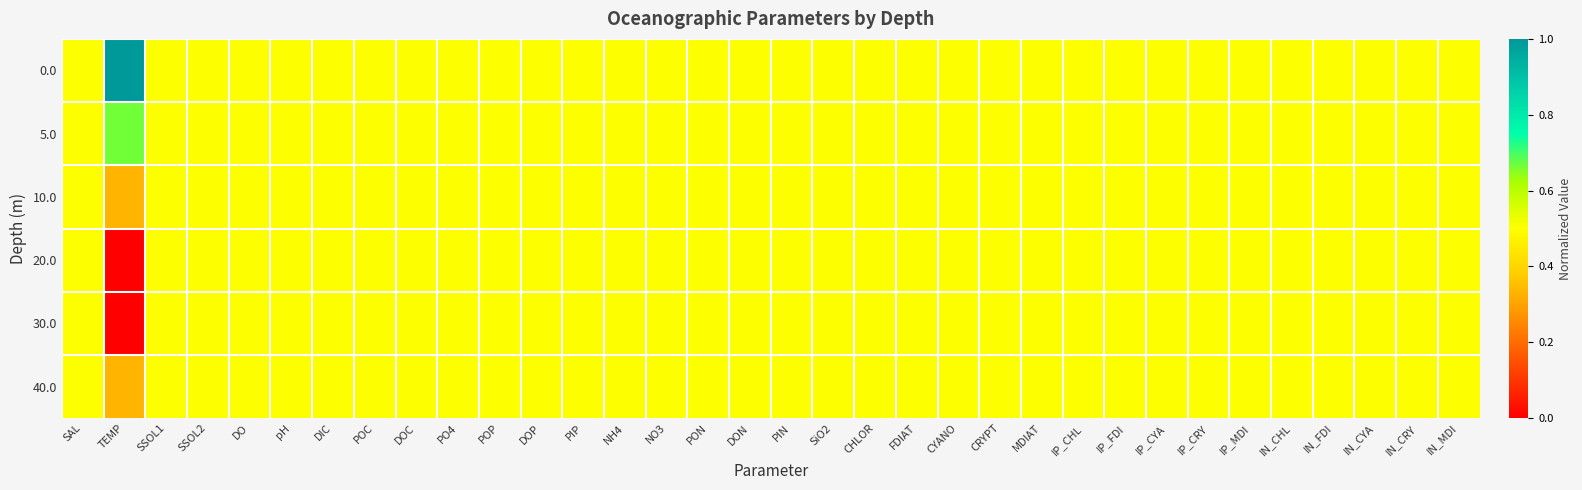

Reading right to left, transcribe all the data shown in this chart.

0.0: IN_MDI=0.5	IN_CRY=0.5	IN_CYA=0.5	IN_FDI=0.5	IN_CHL=0.5	IP_MDI=0.5	IP_CRY=0.5	IP_CYA=0.5	IP_FDI=0.5	IP_CHL=0.5	MDIAT=0.5	CRYPT=0.5	CYANO=0.5	FDIAT=0.5	CHLOR=0.5	SiO2=0.5	PIN=0.5	DON=0.5	PON=0.5	NO3=0.5	NH4=0.5	PIP=0.5	DOP=0.5	POP=0.5	PO4=0.5	DOC=0.5	POC=0.5	DIC=0.5	pH=0.5	DO=0.5	SSOL2=0.5	SSOL1=0.5	TEMP=1.0	SAL=0.5
5.0: IN_MDI=0.5	IN_CRY=0.5	IN_CYA=0.5	IN_FDI=0.5	IN_CHL=0.5	IP_MDI=0.5	IP_CRY=0.5	IP_CYA=0.5	IP_FDI=0.5	IP_CHL=0.5	MDIAT=0.5	CRYPT=0.5	CYANO=0.5	FDIAT=0.5	CHLOR=0.5	SiO2=0.5	PIN=0.5	DON=0.5	PON=0.5	NO3=0.5	NH4=0.5	PIP=0.5	DOP=0.5	POP=0.5	PO4=0.5	DOC=0.5	POC=0.5	DIC=0.5	pH=0.5	DO=0.5	SSOL2=0.5	SSOL1=0.5	TEMP=0.7	SAL=0.5
10.0: IN_MDI=0.5	IN_CRY=0.5	IN_CYA=0.5	IN_FDI=0.5	IN_CHL=0.5	IP_MDI=0.5	IP_CRY=0.5	IP_CYA=0.5	IP_FDI=0.5	IP_CHL=0.5	MDIAT=0.5	CRYPT=0.5	CYANO=0.5	FDIAT=0.5	CHLOR=0.5	SiO2=0.5	PIN=0.5	DON=0.5	PON=0.5	NO3=0.5	NH4=0.5	PIP=0.5	DOP=0.5	POP=0.5	PO4=0.5	DOC=0.5	POC=0.5	DIC=0.5	pH=0.5	DO=0.5	SSOL2=0.5	SSOL1=0.5	TEMP=0.3	SAL=0.5
20.0: IN_MDI=0.5	IN_CRY=0.5	IN_CYA=0.5	IN_FDI=0.5	IN_CHL=0.5	IP_MDI=0.5	IP_CRY=0.5	IP_CYA=0.5	IP_FDI=0.5	IP_CHL=0.5	MDIAT=0.5	CRYPT=0.5	CYANO=0.5	FDIAT=0.5	CHLOR=0.5	SiO2=0.5	PIN=0.5	DON=0.5	PON=0.5	NO3=0.5	NH4=0.5	PIP=0.5	DOP=0.5	POP=0.5	PO4=0.5	DOC=0.5	POC=0.5	DIC=0.5	pH=0.5	DO=0.5	SSOL2=0.5	SSOL1=0.5	TEMP=0.0	SAL=0.5
30.0: IN_MDI=0.5	IN_CRY=0.5	IN_CYA=0.5	IN_FDI=0.5	IN_CHL=0.5	IP_MDI=0.5	IP_CRY=0.5	IP_CYA=0.5	IP_FDI=0.5	IP_CHL=0.5	MDIAT=0.5	CRYPT=0.5	CYANO=0.5	FDIAT=0.5	CHLOR=0.5	SiO2=0.5	PIN=0.5	DON=0.5	PON=0.5	NO3=0.5	NH4=0.5	PIP=0.5	DOP=0.5	POP=0.5	PO4=0.5	DOC=0.5	POC=0.5	DIC=0.5	pH=0.5	DO=0.5	SSOL2=0.5	SSOL1=0.5	TEMP=0.0	SAL=0.5
40.0: IN_MDI=0.5	IN_CRY=0.5	IN_CYA=0.5	IN_FDI=0.5	IN_CHL=0.5	IP_MDI=0.5	IP_CRY=0.5	IP_CYA=0.5	IP_FDI=0.5	IP_CHL=0.5	MDIAT=0.5	CRYPT=0.5	CYANO=0.5	FDIAT=0.5	CHLOR=0.5	SiO2=0.5	PIN=0.5	DON=0.5	PON=0.5	NO3=0.5	NH4=0.5	PIP=0.5	DOP=0.5	POP=0.5	PO4=0.5	DOC=0.5	POC=0.5	DIC=0.5	pH=0.5	DO=0.5	SSOL2=0.5	SSOL1=0.5	TEMP=0.3	SAL=0.5